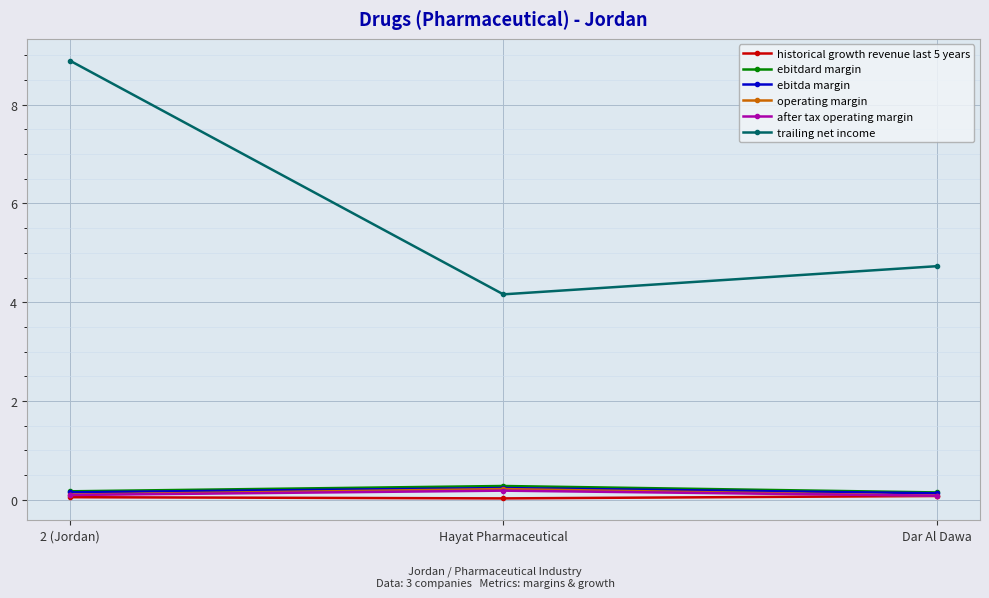

Which series has the widest spread of values?

trailing net income